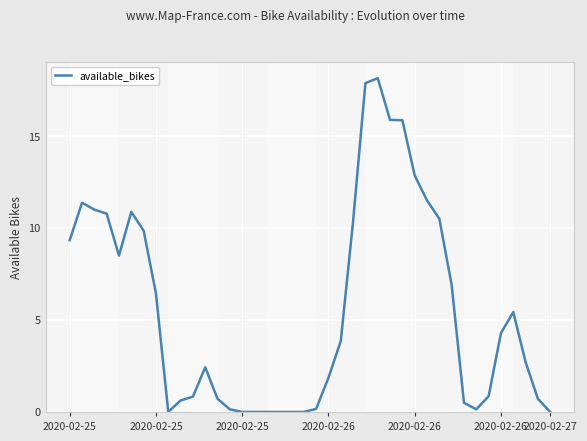

What is the maximum value shown in the chart?

18.1